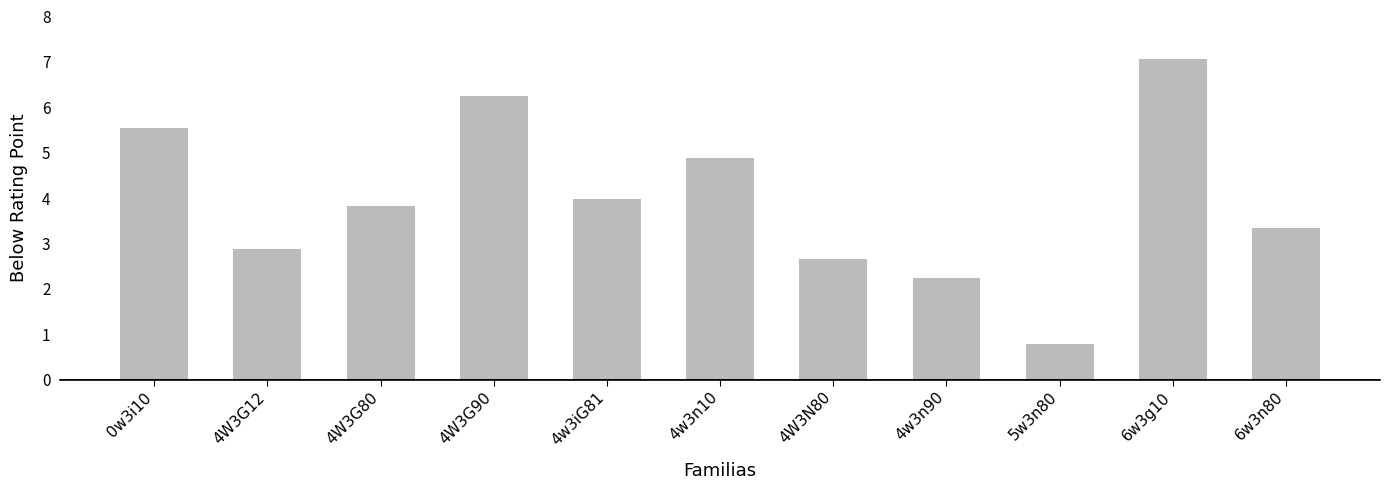

At which category does the chart reach its peak across all series?

6w3g10